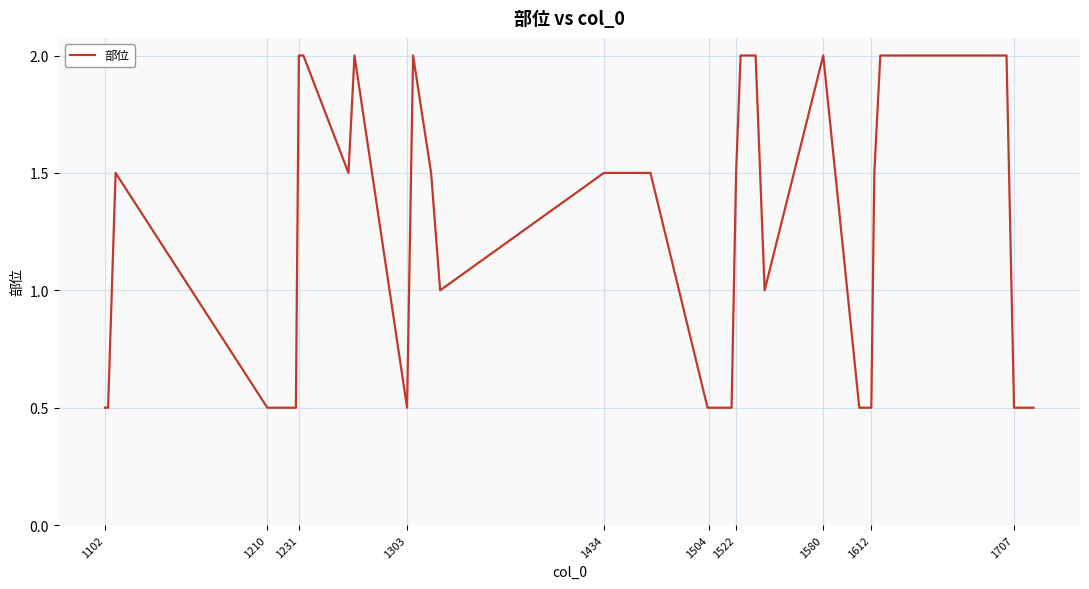

What is the greatest value displayed?

2.0